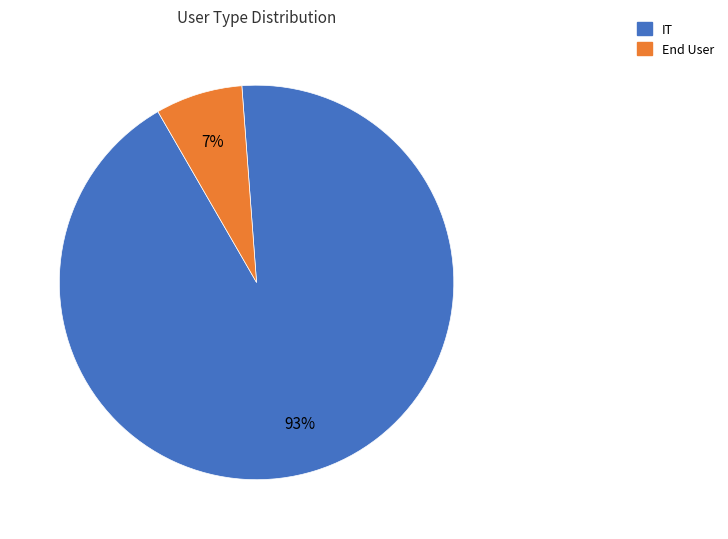

To the nearest percent, what is the combined percentage of End User and IT?

100%